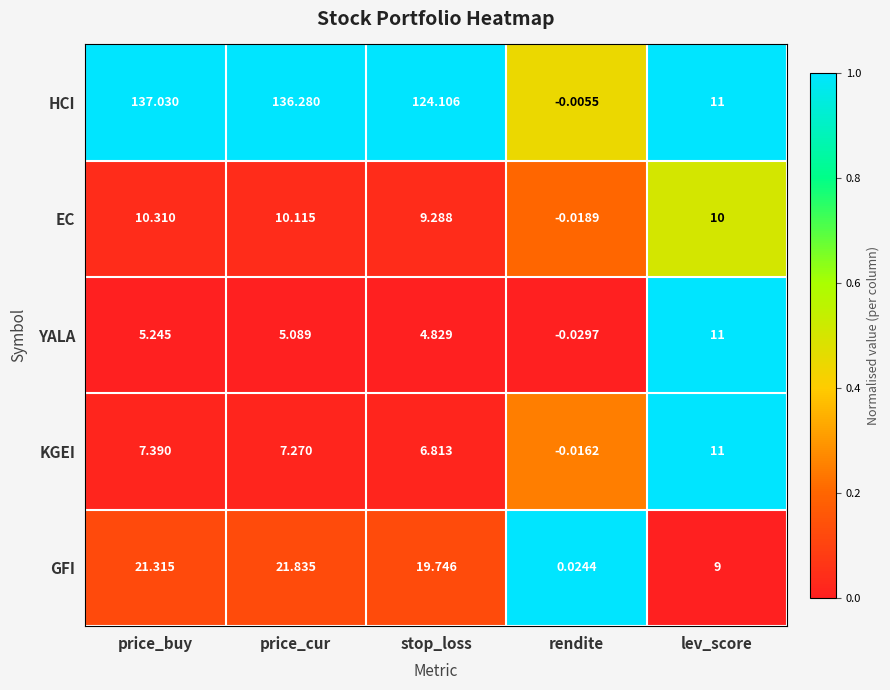

At which label does YALA first exceed 5?

price_buy